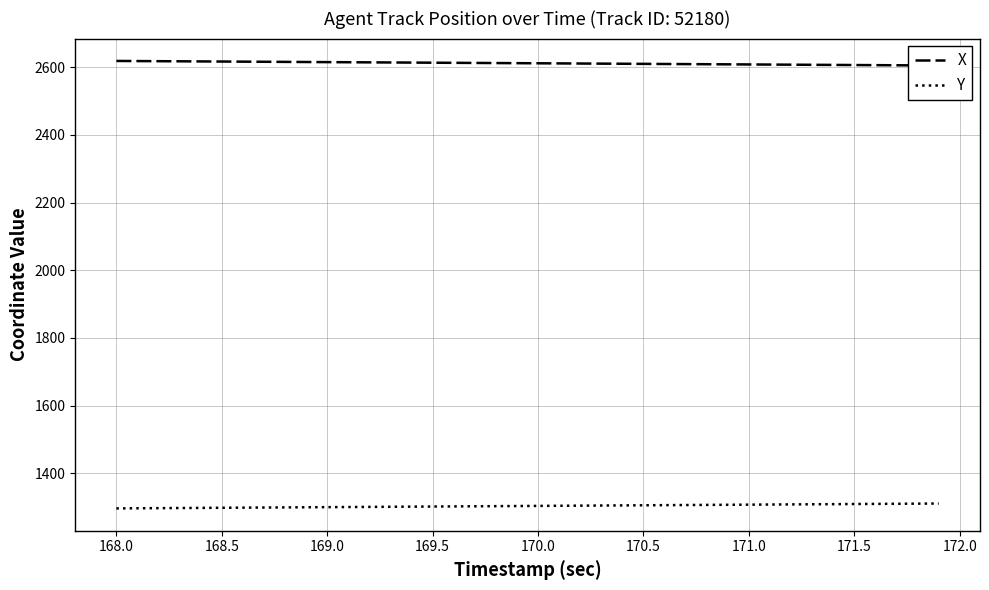

What is the average value of the Y series?

1303.9